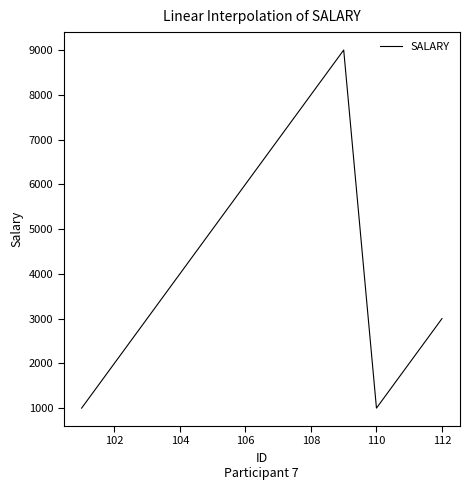

What is the minimum value shown in the chart?

1000